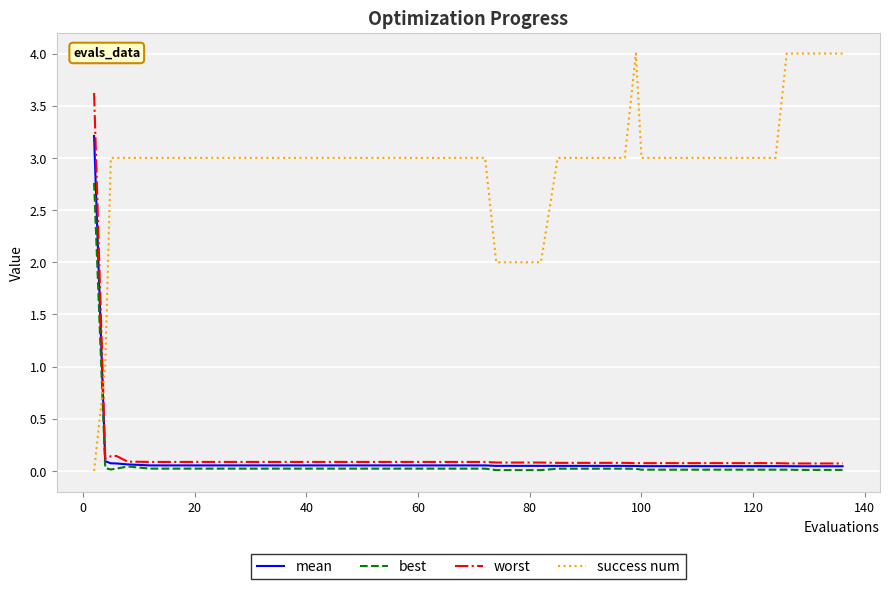

How many lines are shown in the chart?

4